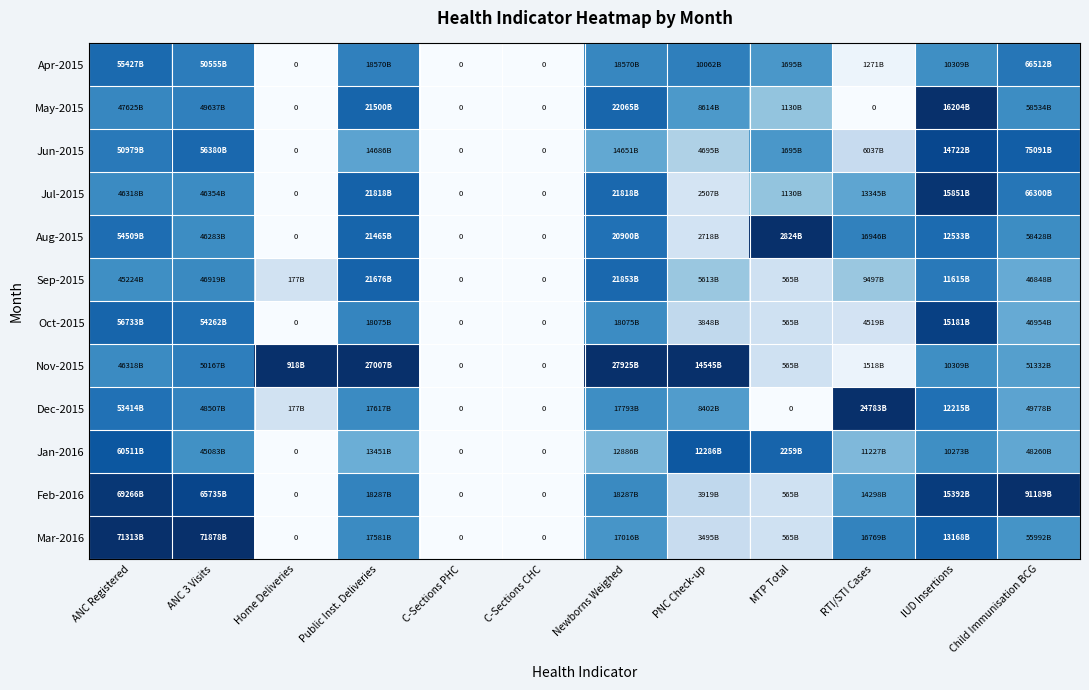

True or false: Jul-2015 has a value of -0.6 at C-Sections CHC.

False